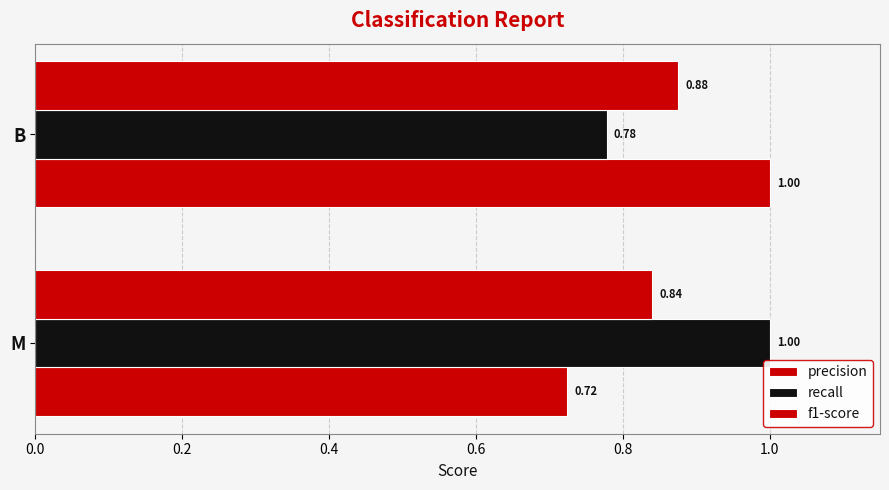

Count the number of categories in the chart.

2